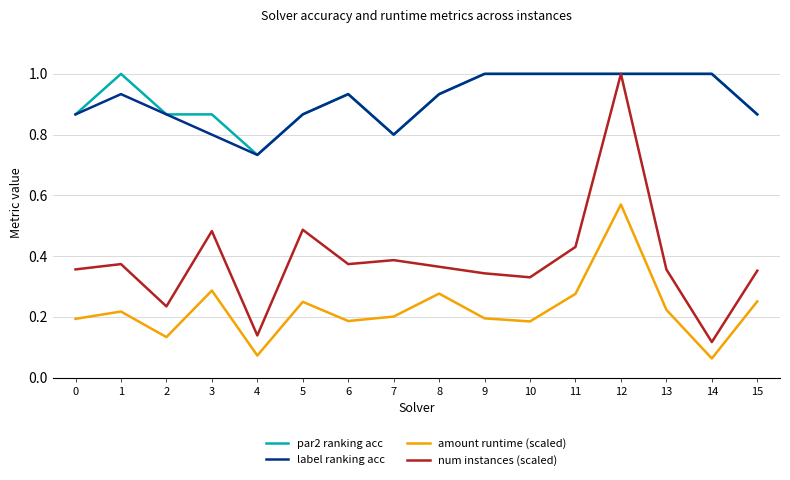

At which category is the sum across all series the highest?

12